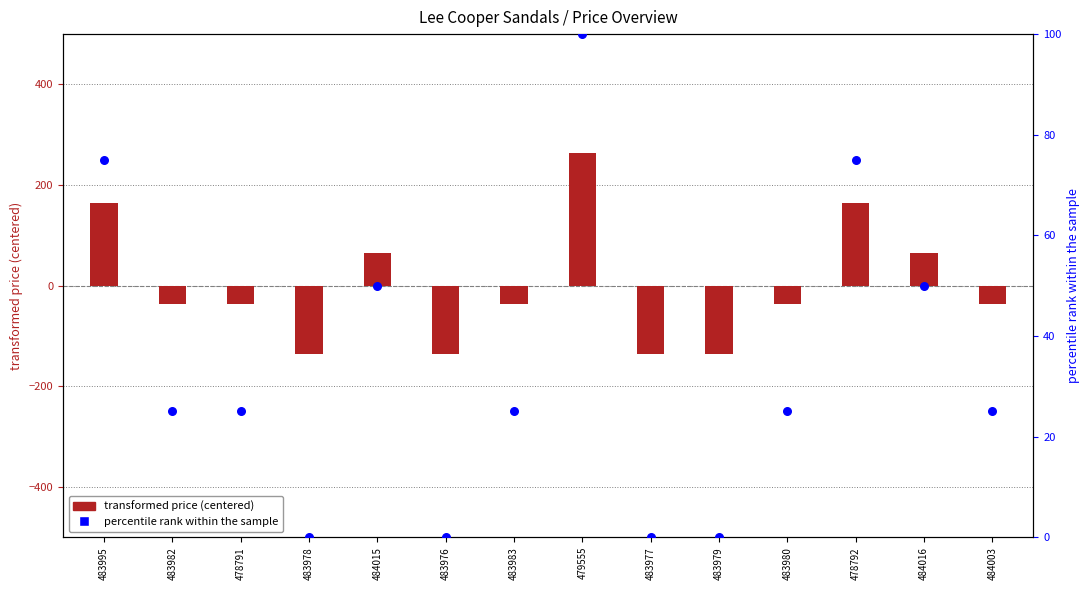

Which series reaches the minimum Y coordinate?

transformed price (centered)